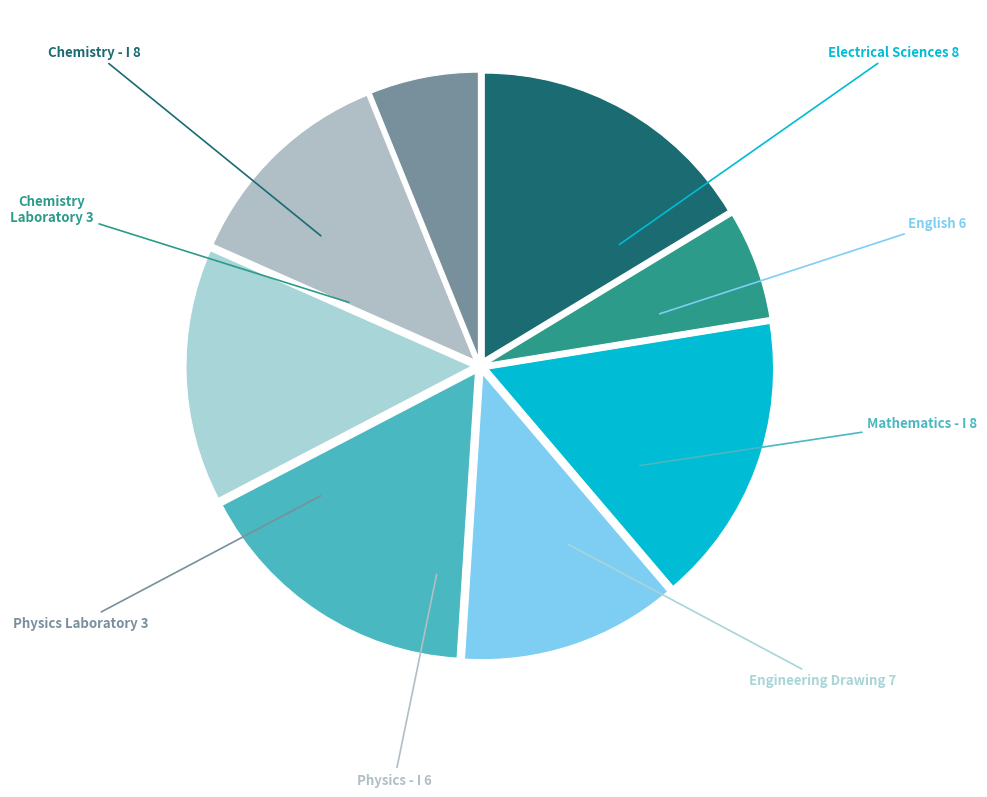

Does any single category account for the majority?

No